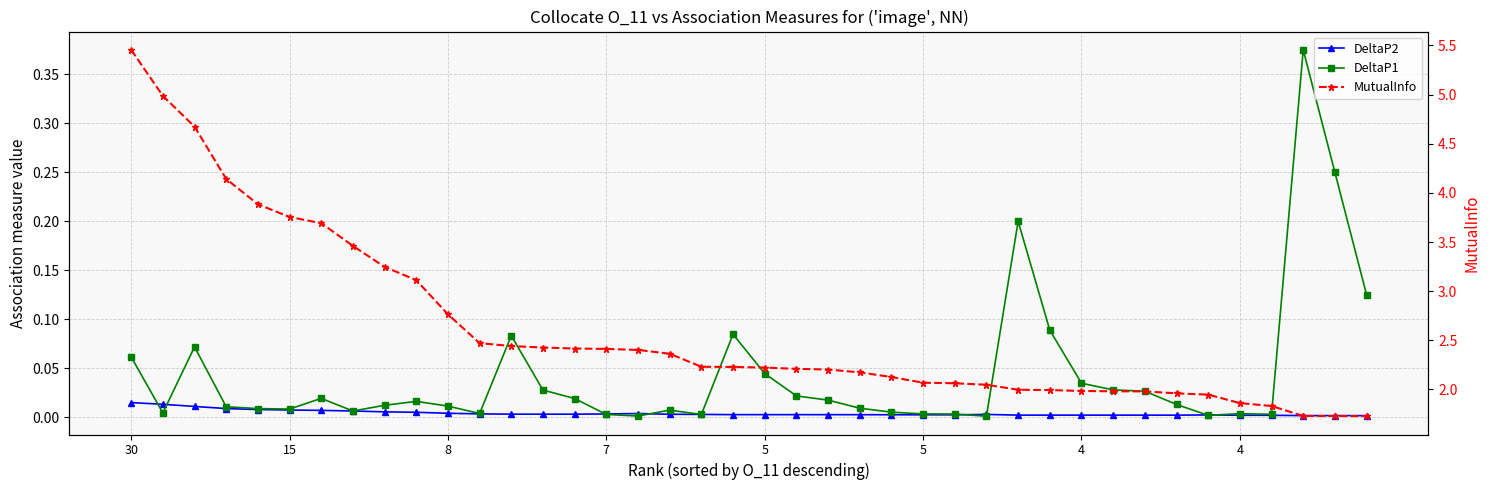

True or false: MutualInfo has a value of 1.3 at 11.

False